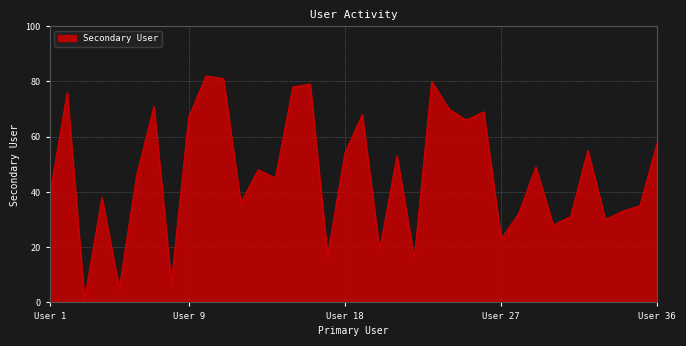

What is the maximum value shown in the chart?

82